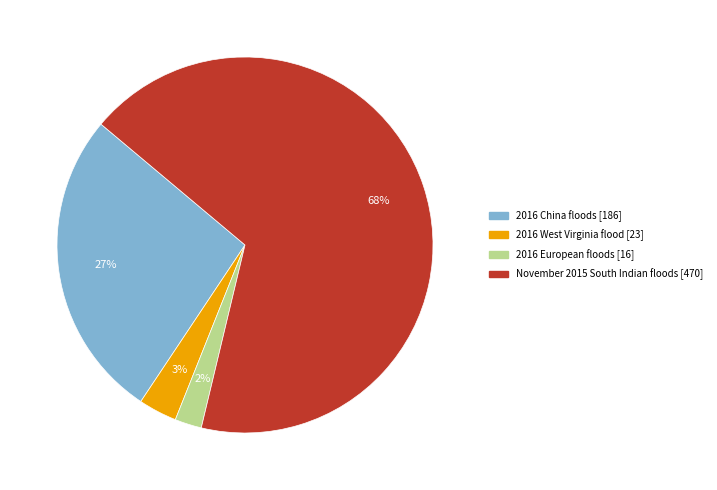

The 2016 European floods slice represents 2% of the pie. True or false?

True